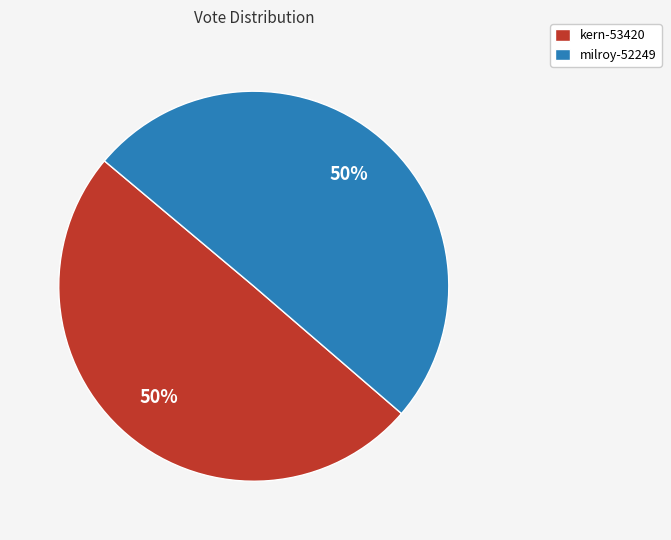

To the nearest percent, what percentage of the pie is milroy-52249?

50%